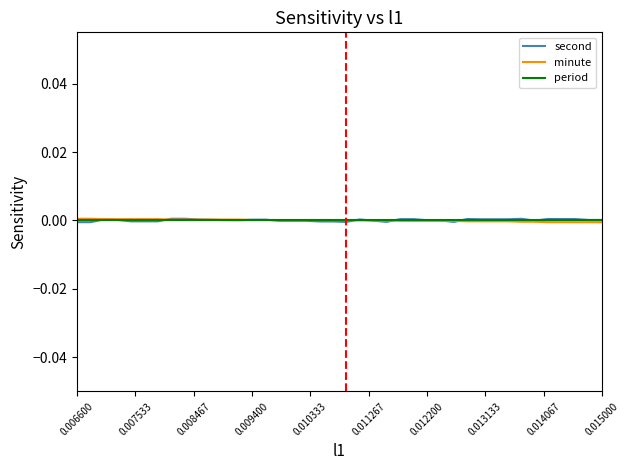

List the series in order of their overall mean, lowest first.

period, minute, second